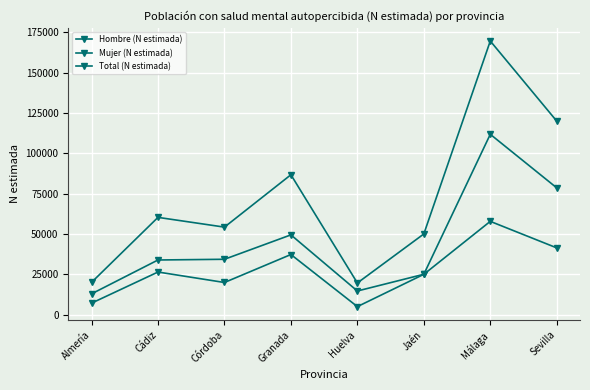

How many lines are shown in the chart?

3